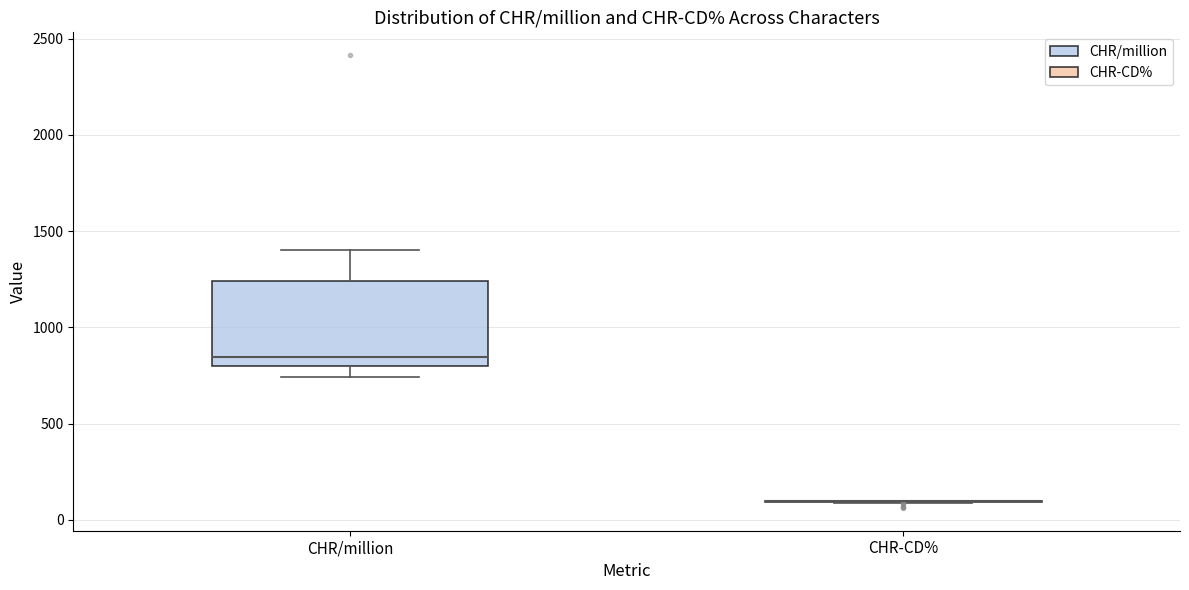

Reading left to right, read every box against the y-axis: the position of its median line, the range the box covers, and the ends of its whiskers. The values are not printed on the chart, so give them approximately, as read against the axis.

CHR/million: median 850, box 800 to 1250, whiskers 750 to 1400
CHR-CD%: box collapsed to a line at 100, whiskers 100 to 100